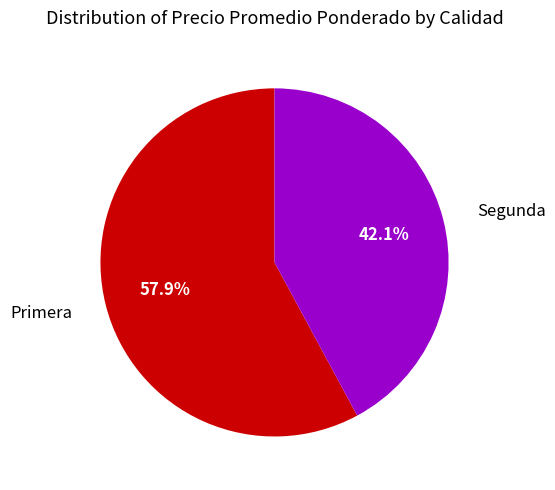

Rank the categories by value from lowest to highest.

Segunda, Primera